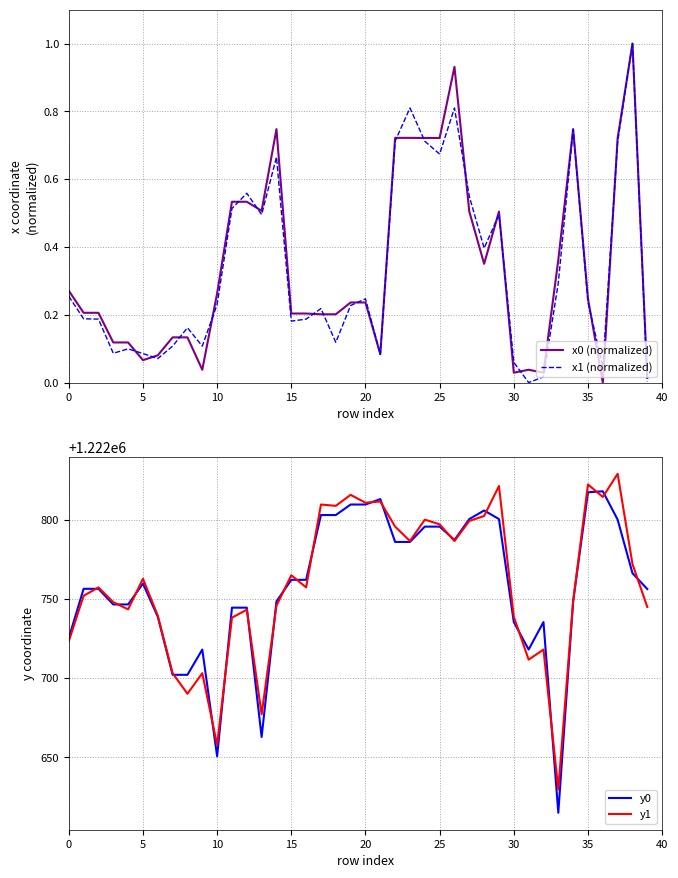

Is it true that y1 equals 2100480.2 at 14?

False